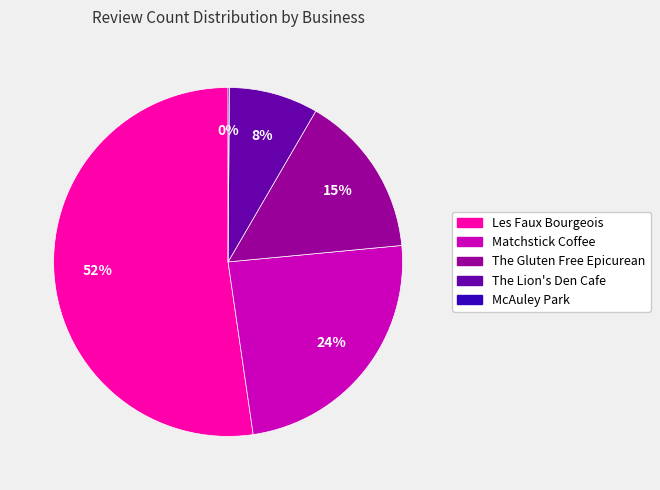

Is the sum of The Gluten Free Epicurean and The Lion's Den Cafe greater than half?

No